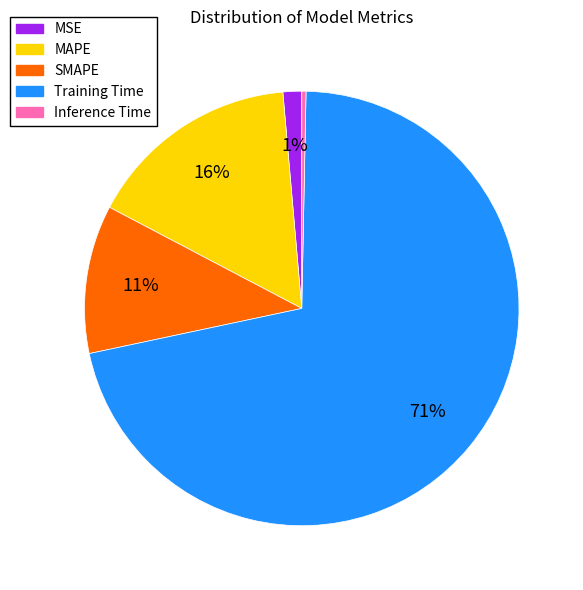

Is there a majority slice in this chart?

Yes